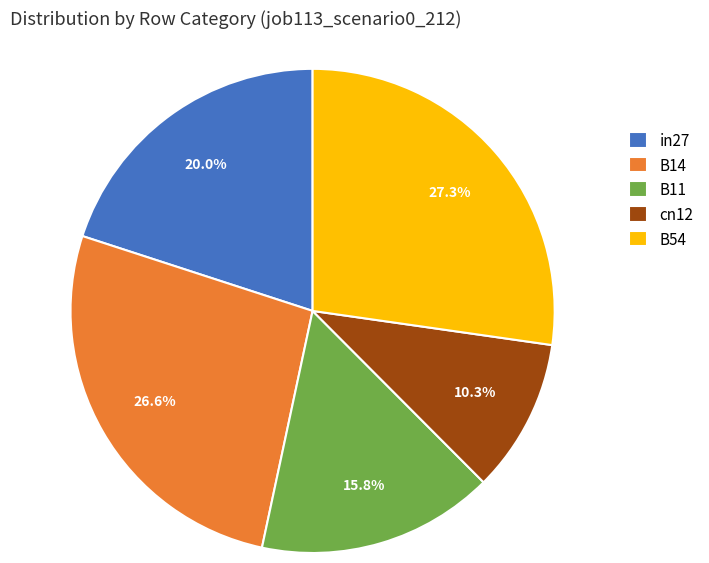

What is the largest slice in the pie chart?

B54